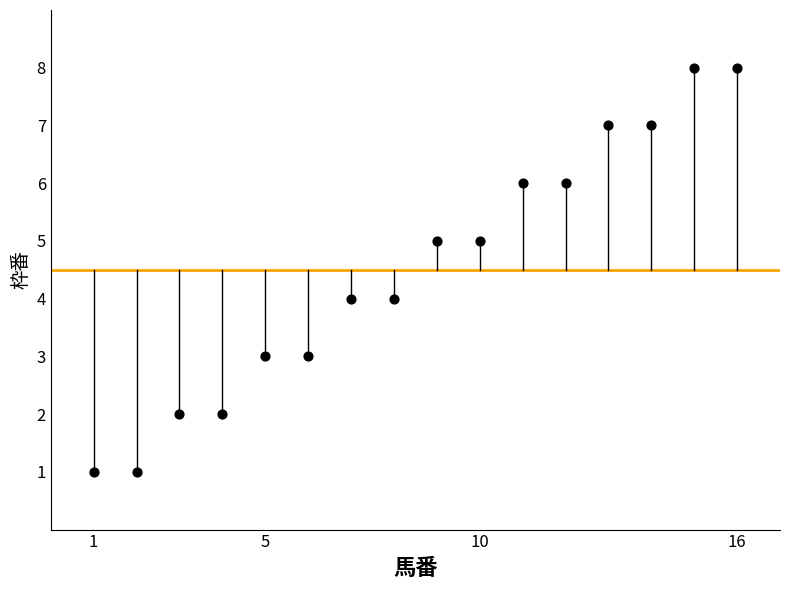

What is the range of X values (max minus min)?

15